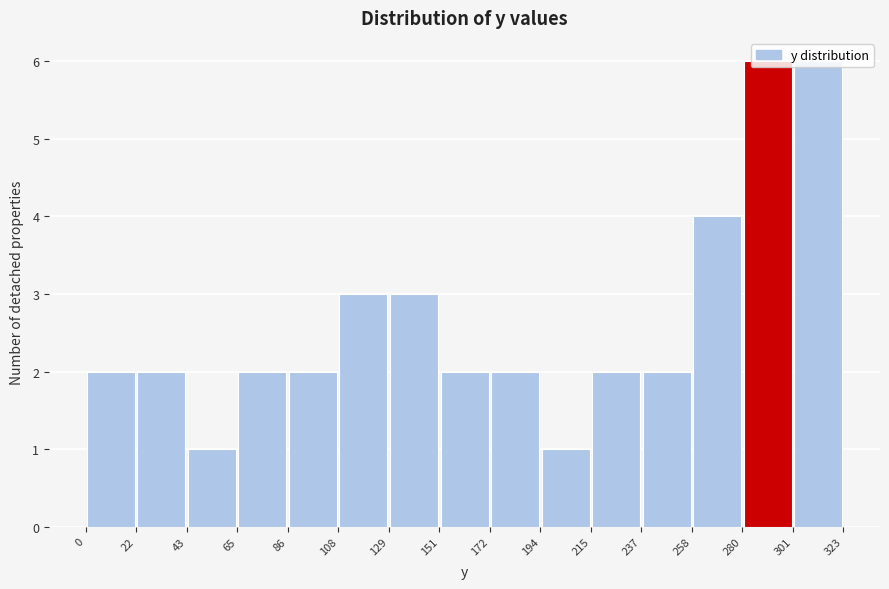

Reading left to right, list every bar in this chart as the range it spans on the x-axis followed by its height. The values are not printed on the chart, so give them approximately, as read against the axis.

0 to 22: 2
22 to 43: 2
43 to 65: 1
65 to 86: 2
86 to 108: 2
108 to 129: 3
129 to 151: 3
151 to 172: 2
172 to 194: 2
194 to 215: 1
215 to 237: 2
237 to 258: 2
258 to 280: 4
280 to 301: 6
301 to 323: 6